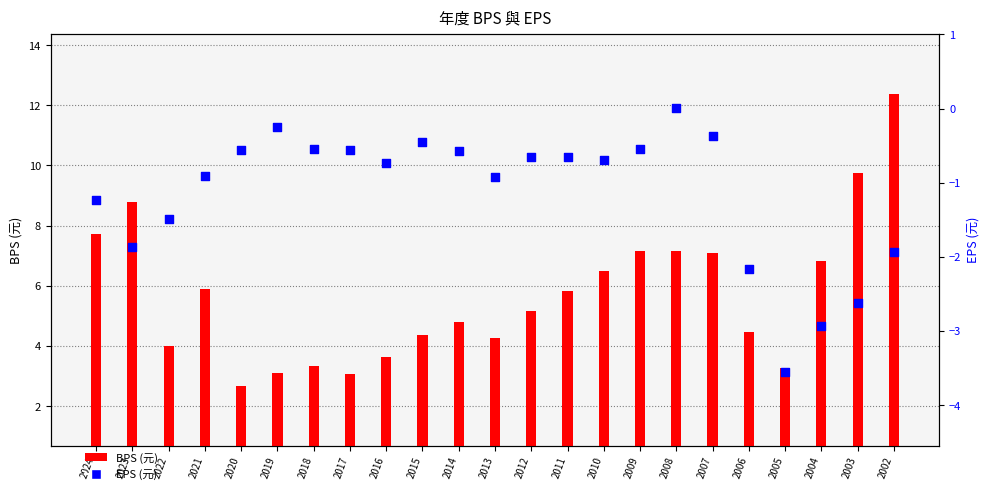

What is the total value across all series at 2005?

-0.3